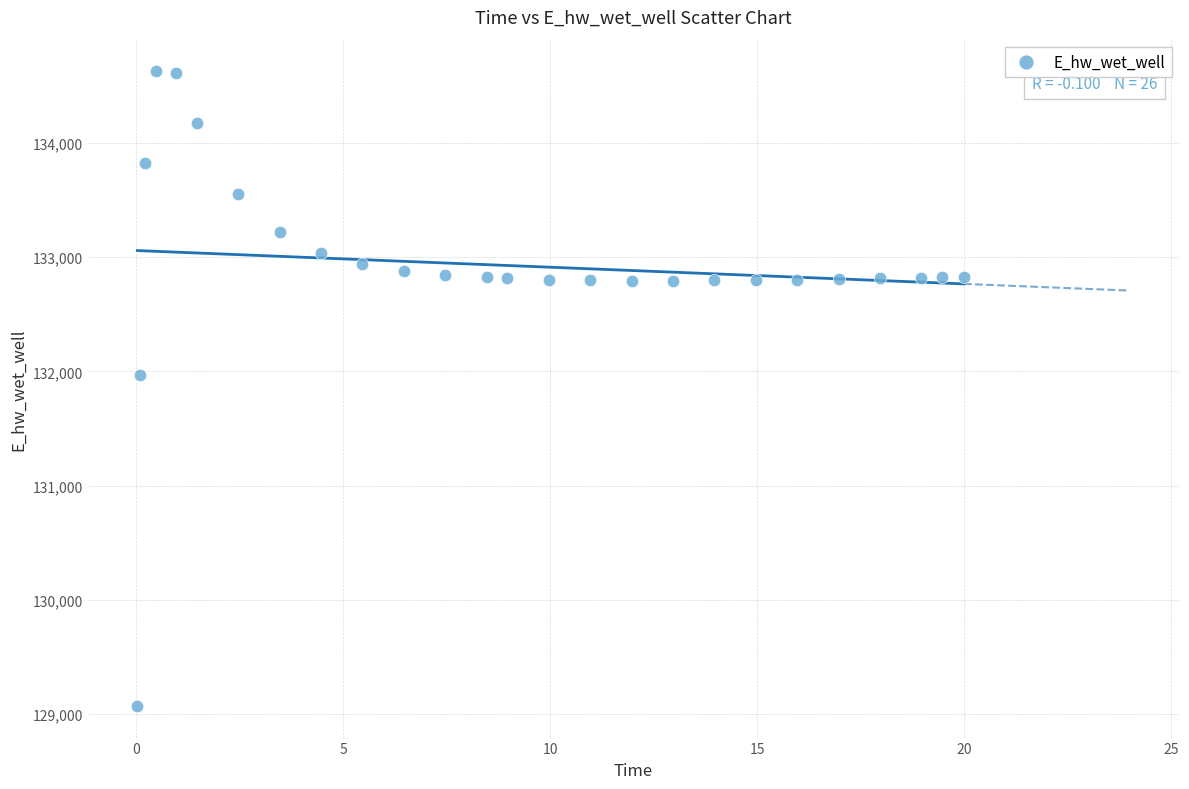

What is the range of X values (max minus min)?

20.0